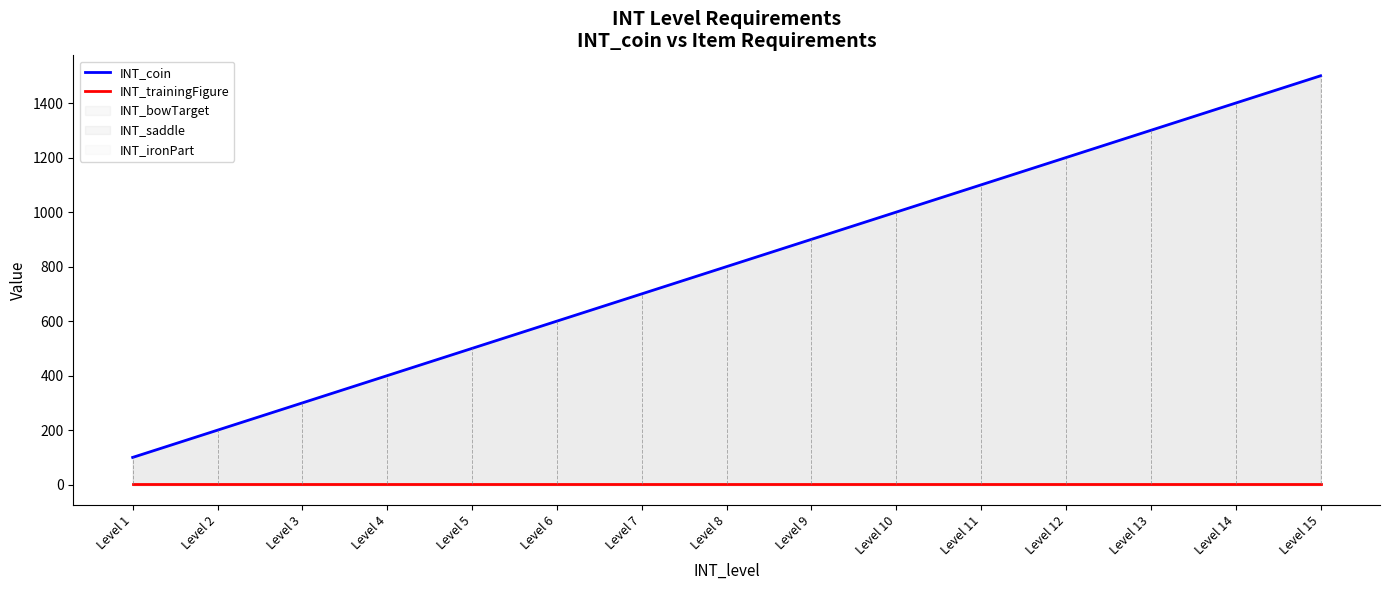

What is the average value of the INT_coin series?

800